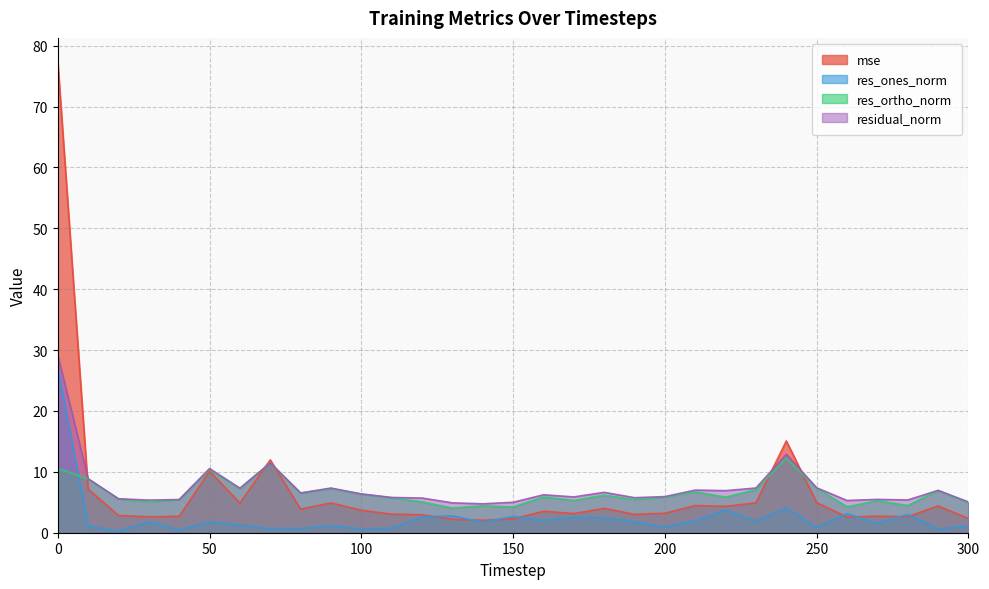

Between 60 and 160, which is larger?

60